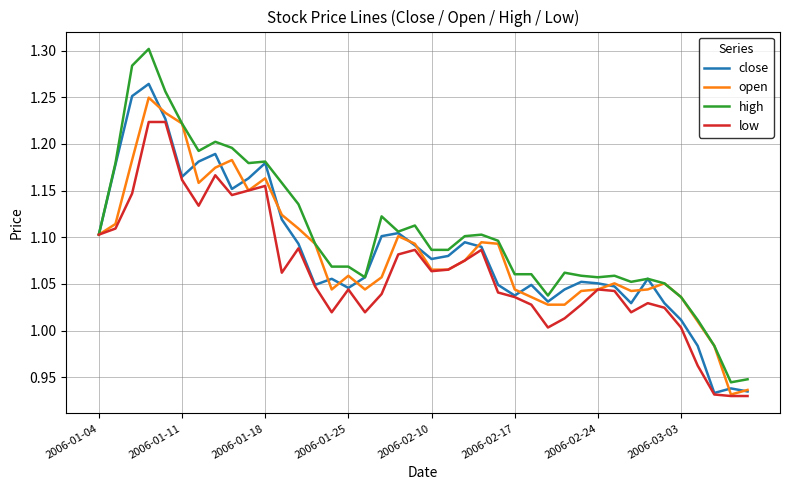

Does the chart display data point markers on the line(s)?

No